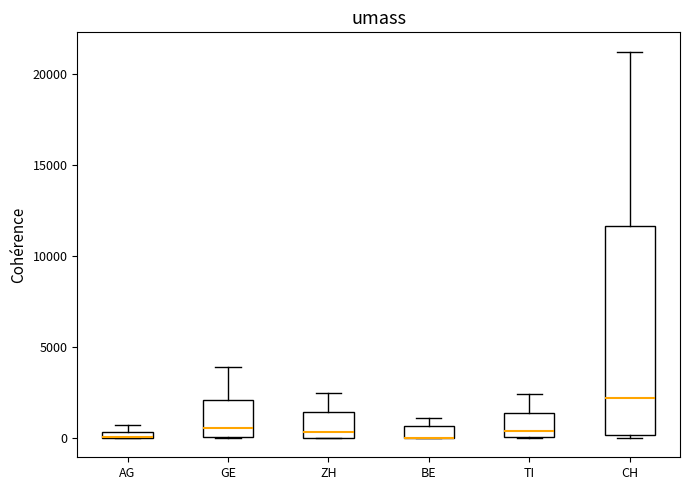

Where does the upper whisker of the box for CH end on the y-axis? The values are not printed on the chart, so give them approximately, as read against the axis.

21000